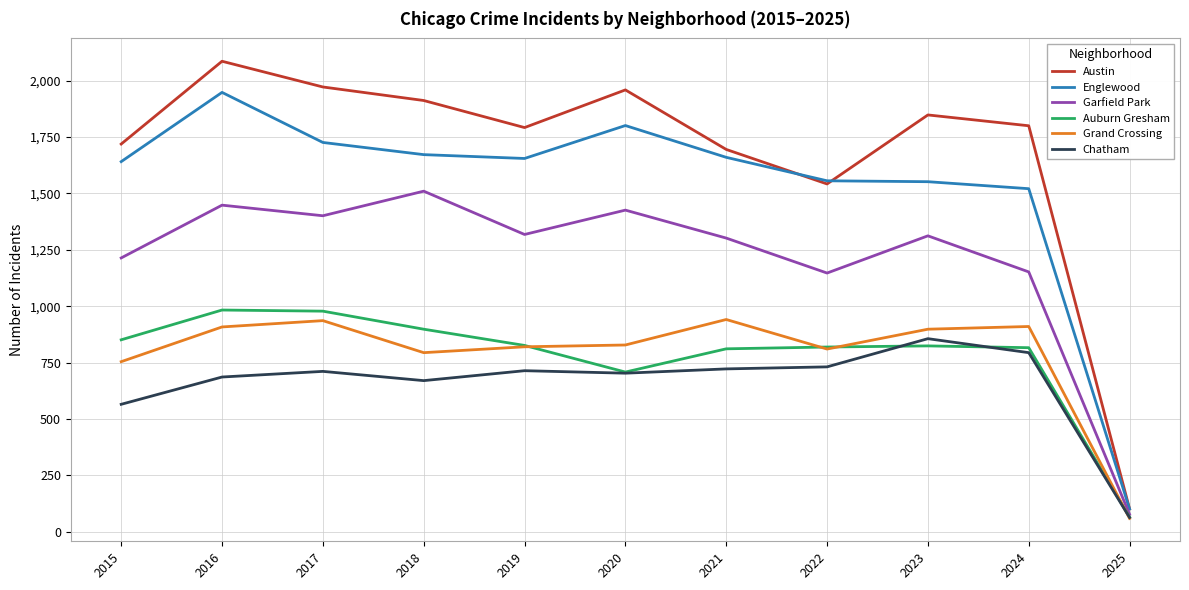

The value of Garfield Park at 2018 is 1510. True or false?

True